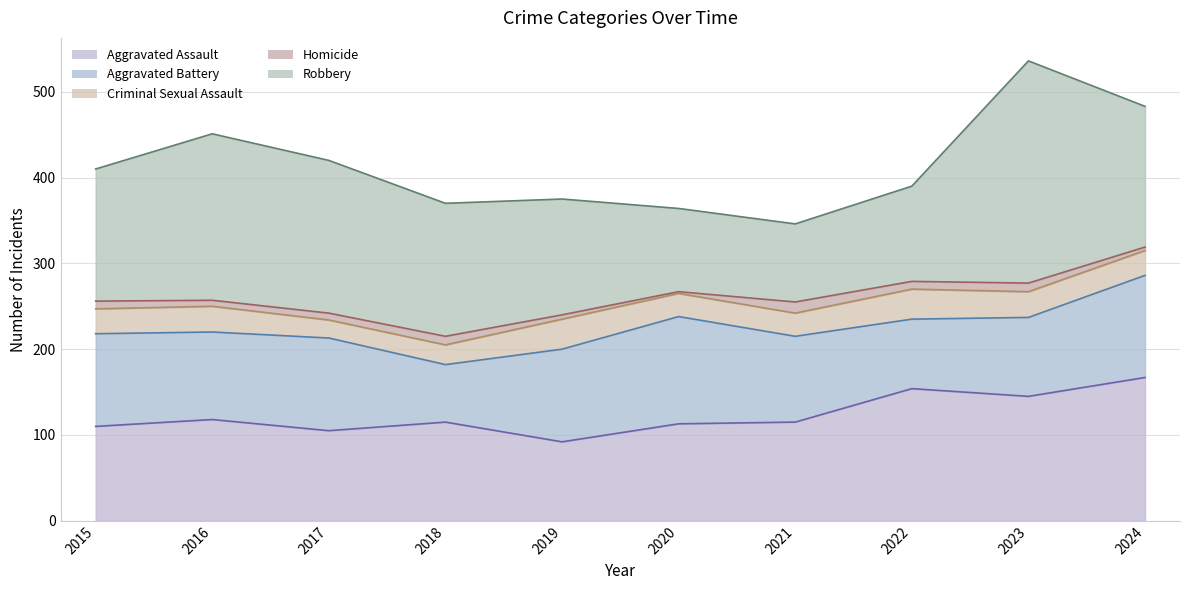

What is the difference between the Homicide values at 2017 and 2021?

5